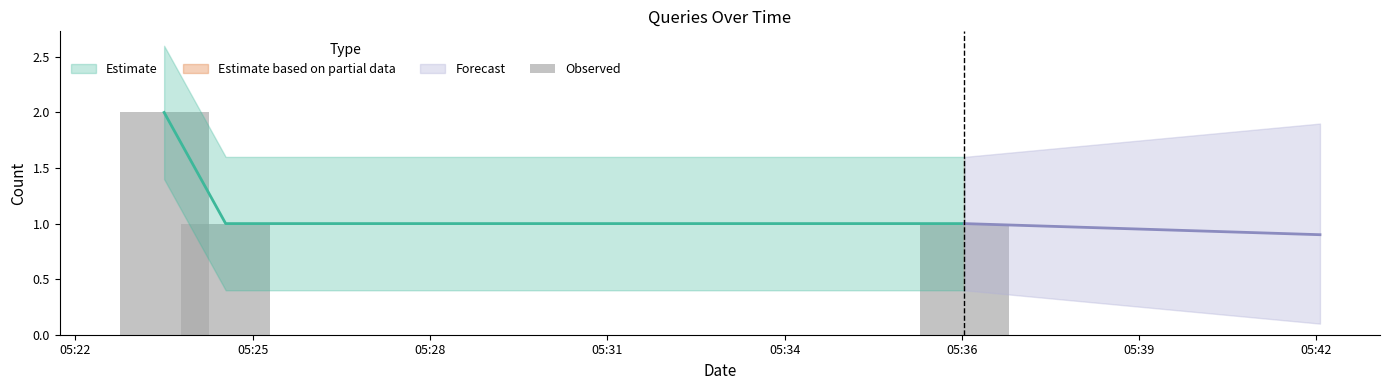

True or false: the data shows 2 at 05:36.

False